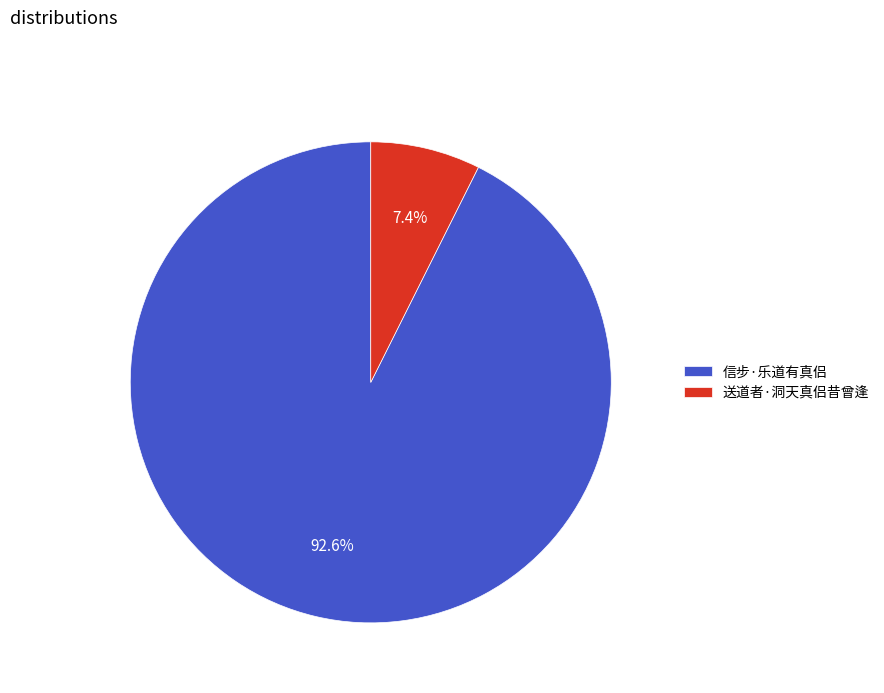

To the nearest percent, what portion does 送道者·洞天真侣昔曾逢 represent?

7%